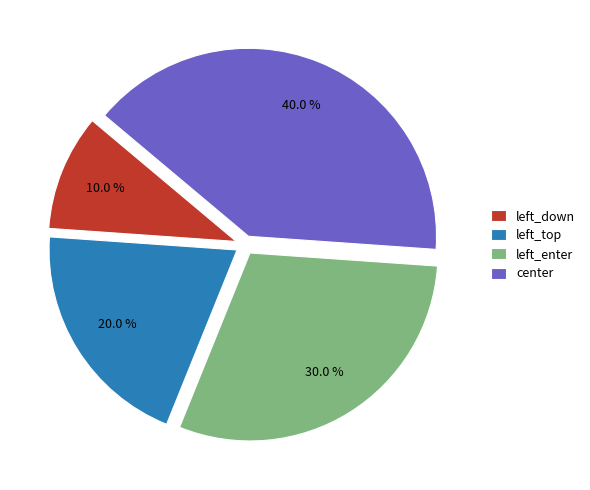

What percentage do left_down and left_top together represent?

30.0%